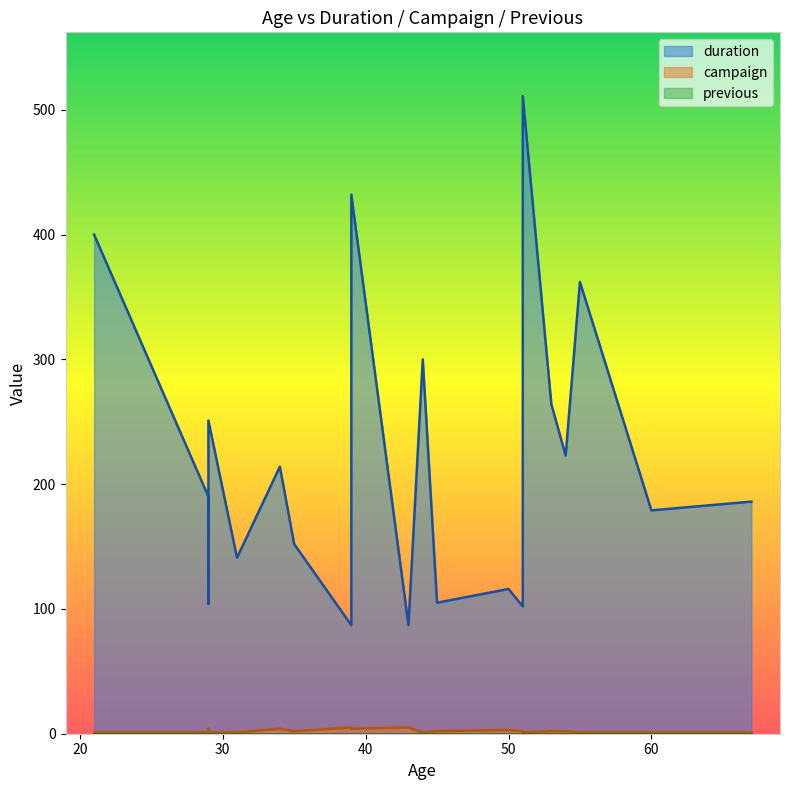

Between 31 and 29, which series saw the biggest shift?

duration